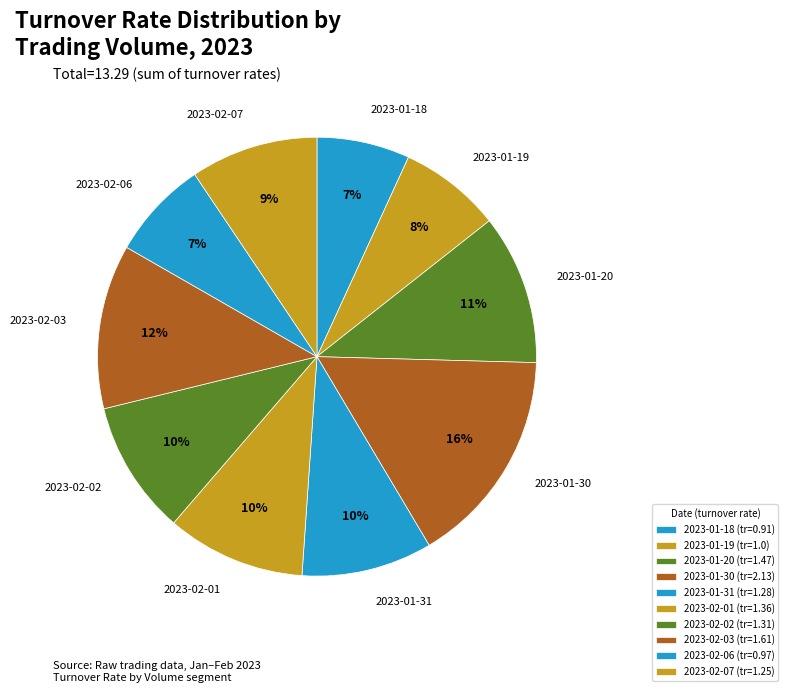

Count the number of slices in the pie.

10